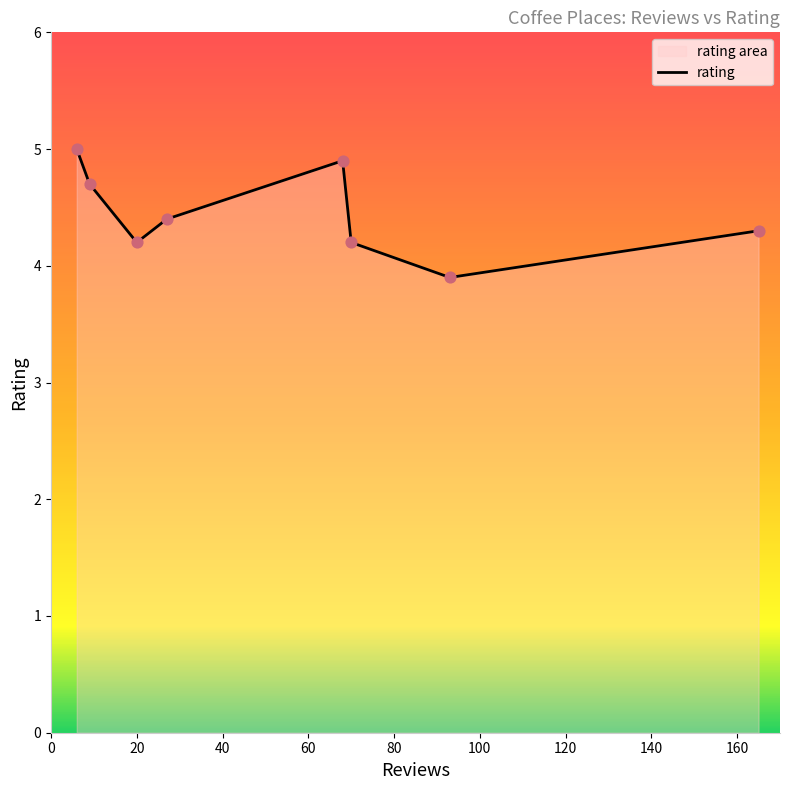

What is the greatest value displayed?

5.0